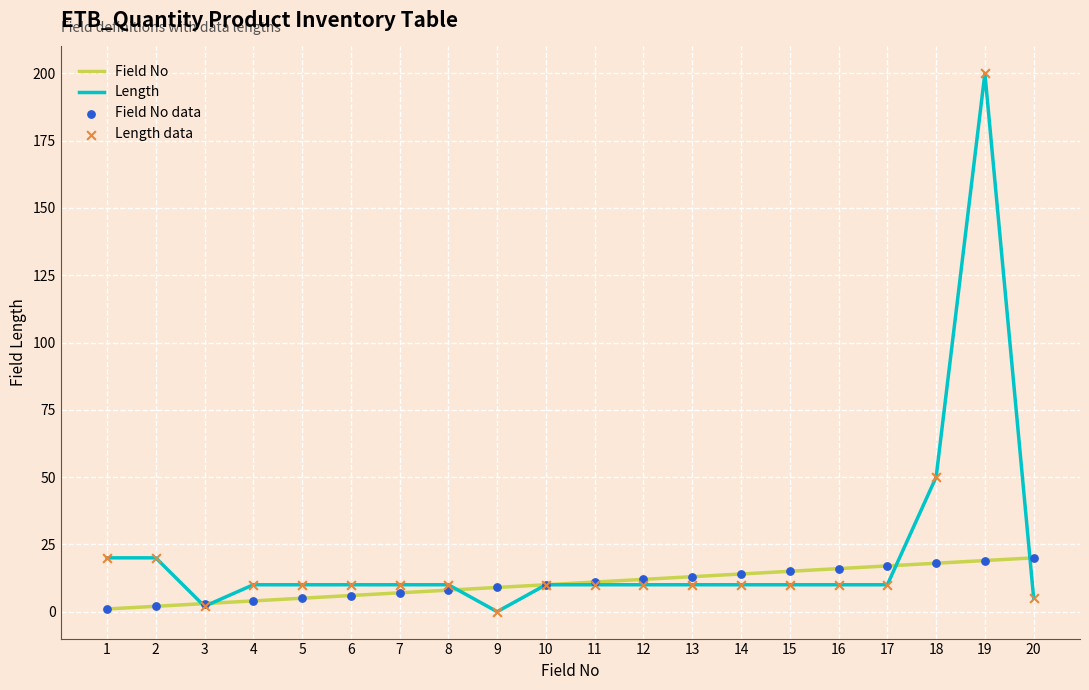

At which label does Length reach its peak?

19